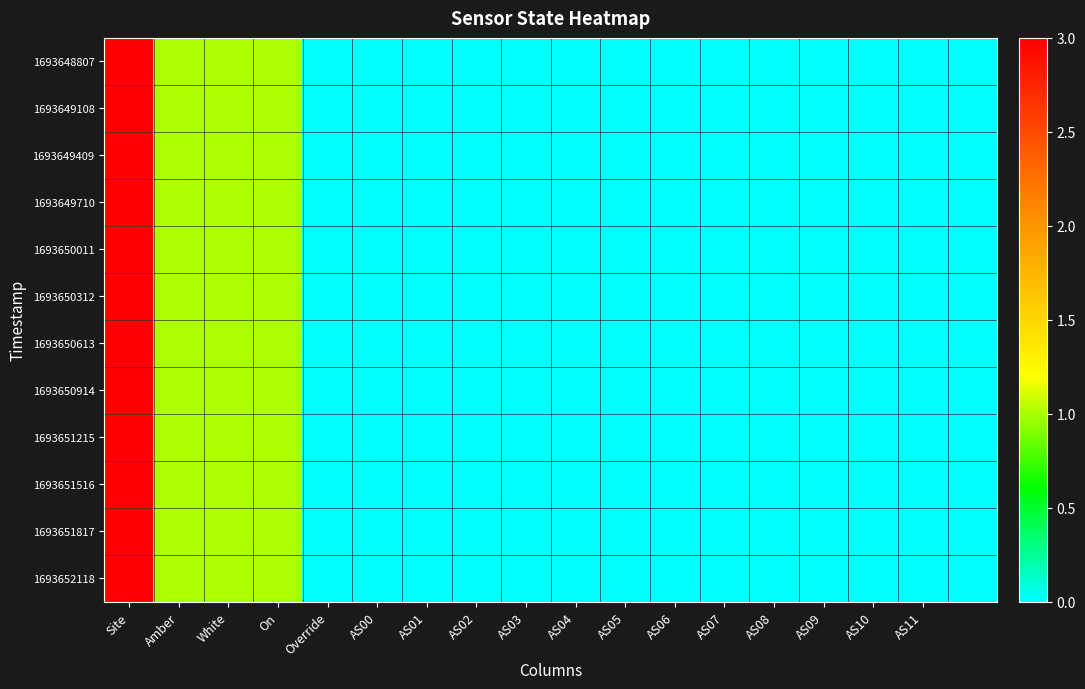

Which series has the largest range (max minus min)?

1693648807